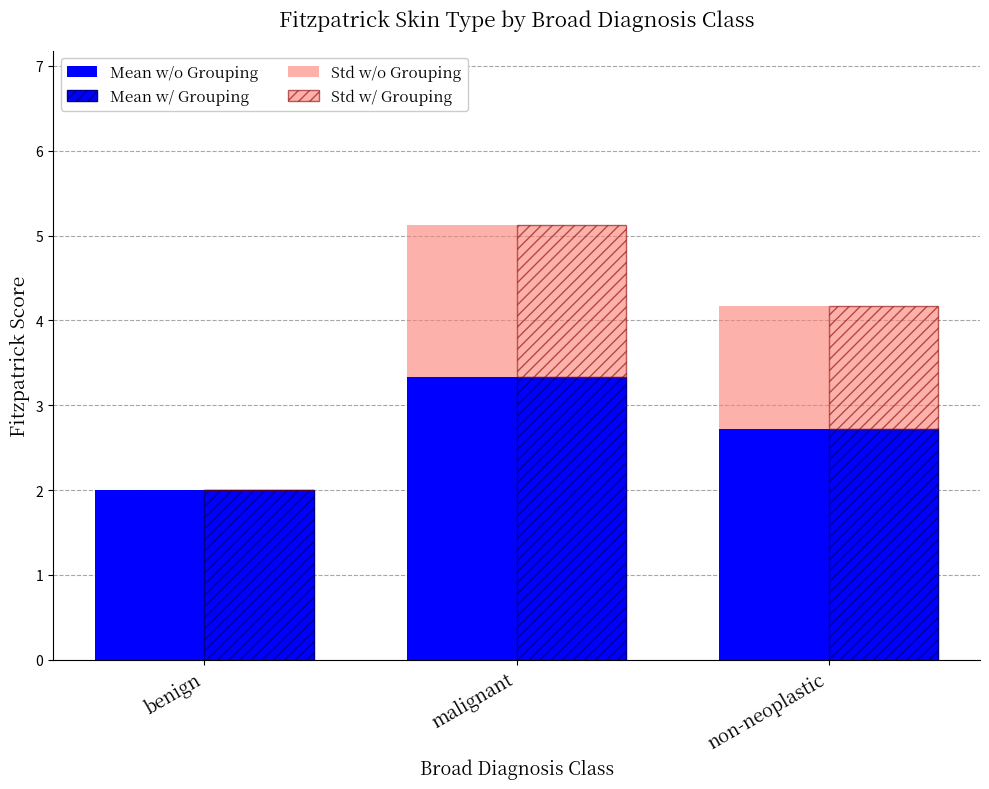

Which category has the lowest value in the Std w/ Grouping series?

benign